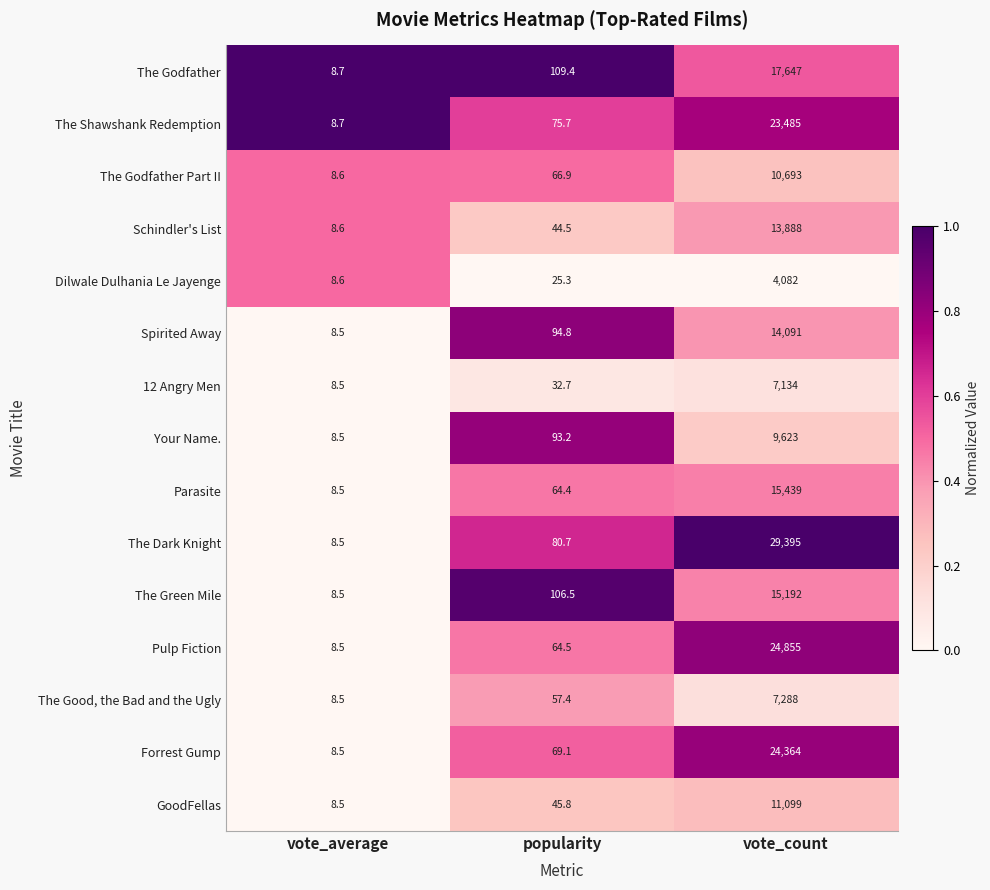

What is the average value of the Forrest Gump series?

8147.2